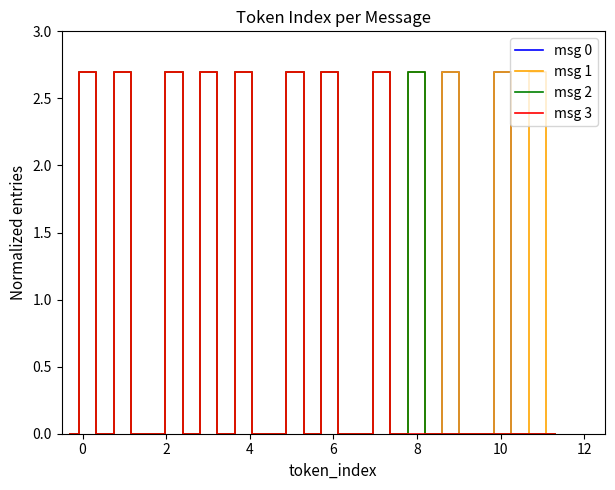

What is the maximum value shown in the chart?

2.7